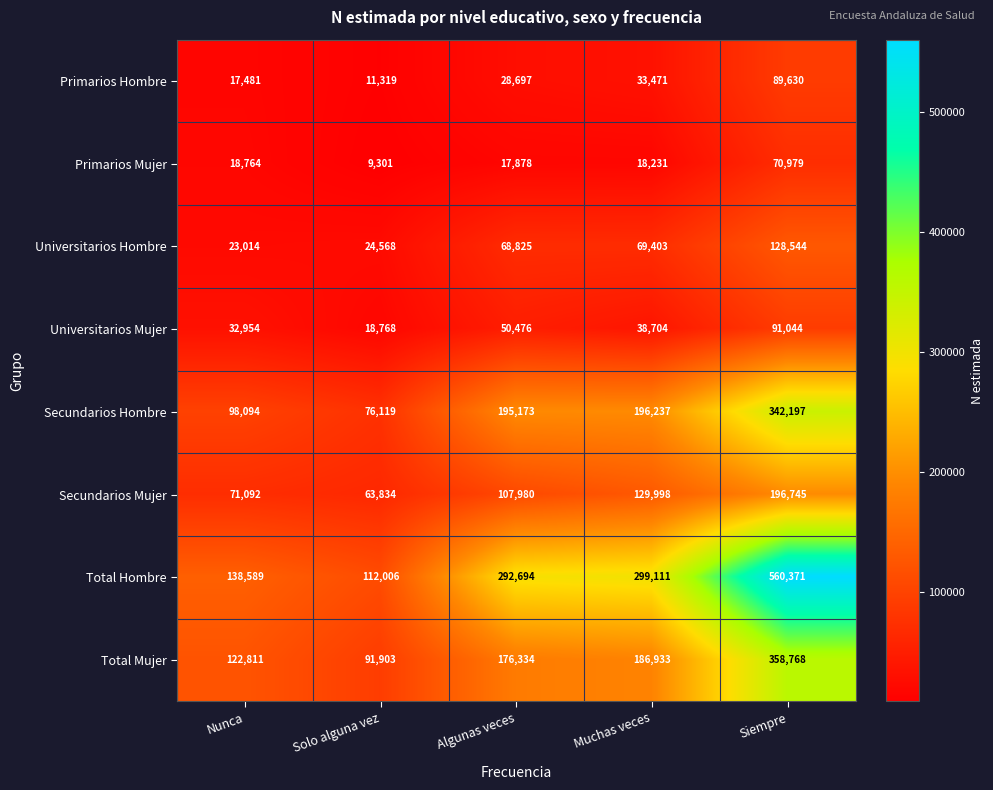

Is the value of Universitarios Mujer at Muchas veces greater than the value of Primarios Hombre at Muchas veces?

Yes